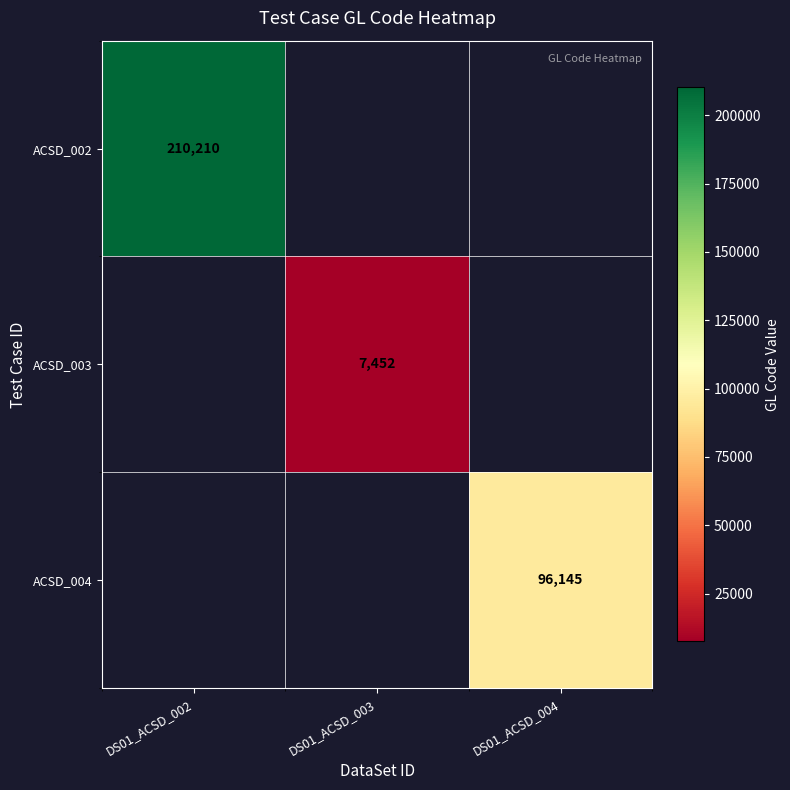

What is the minimum value shown in the chart?

7452.0